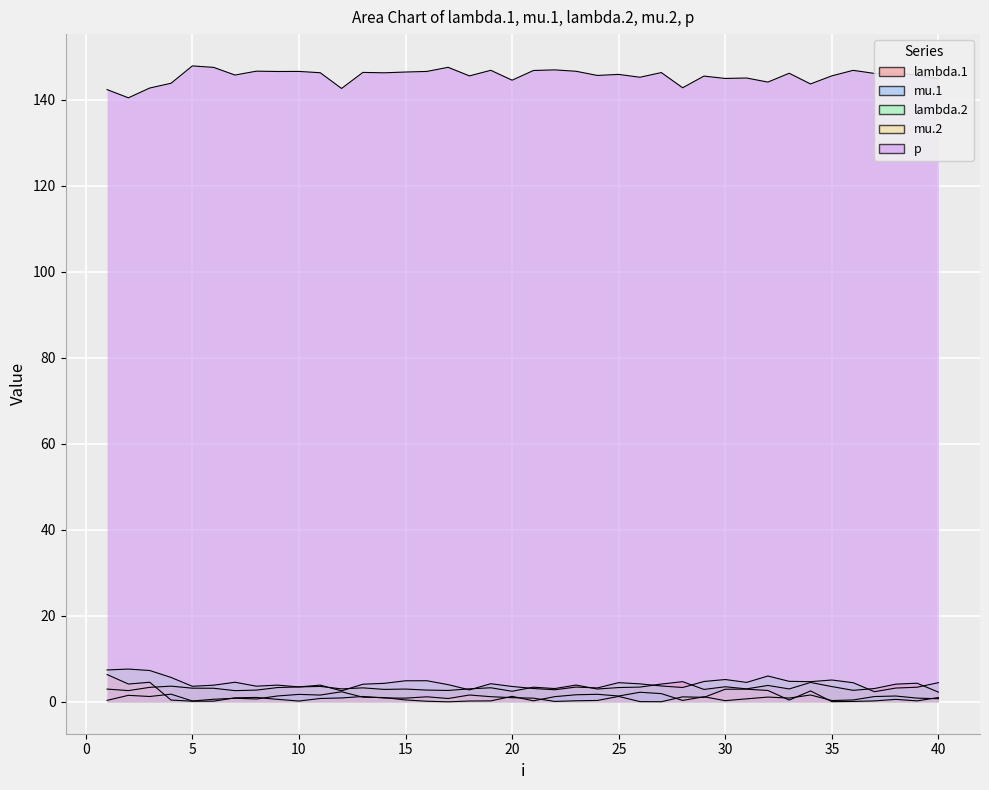

The value of mu.2 at 19 is 0.3. True or false?

False